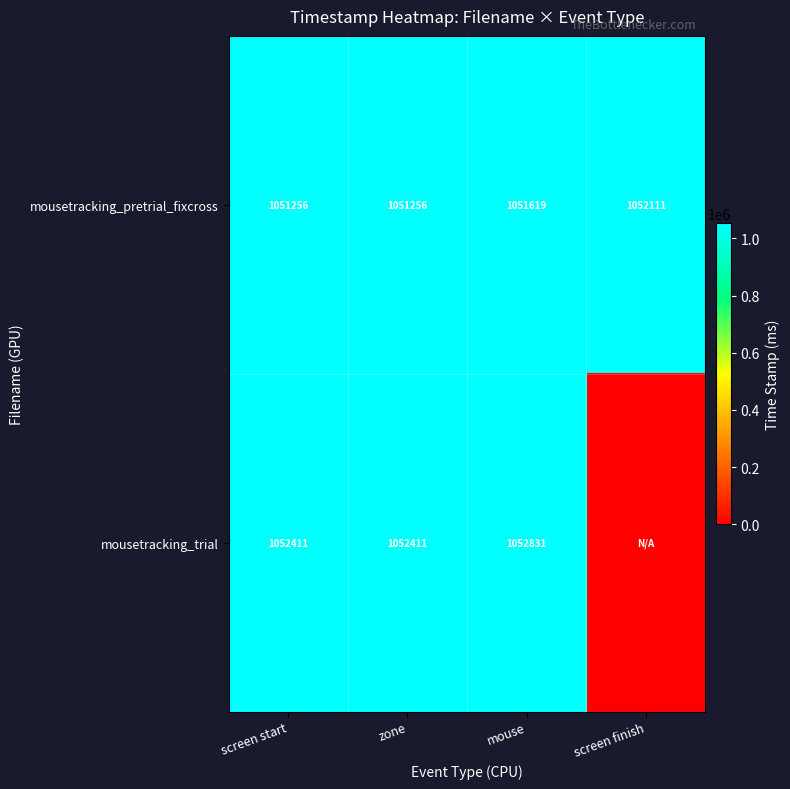

What is the sum of all mousetracking_pretrial_fixcross values?

4206242